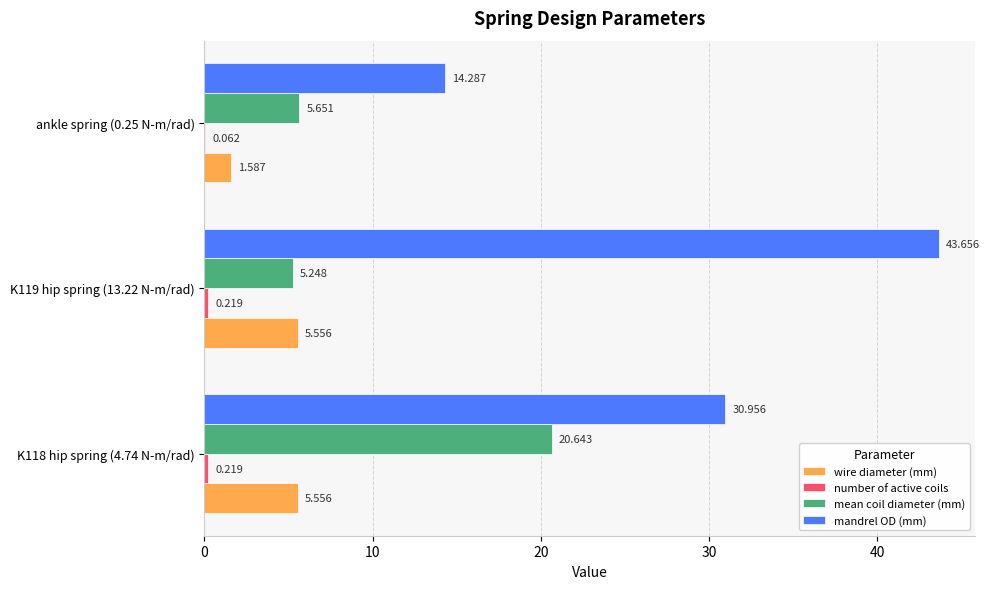

What is the highest value of the mandrel OD (mm) series?

43.7